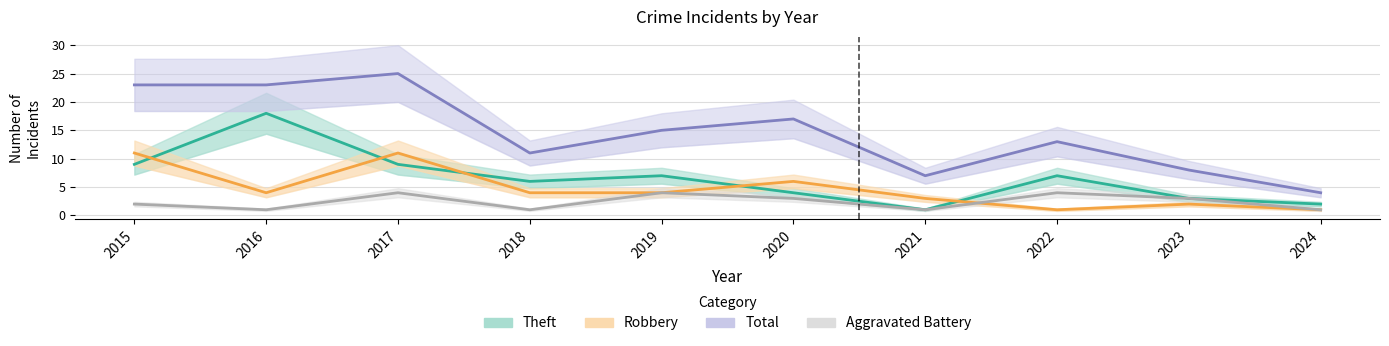

Between 2020 and 2021, which series saw the biggest shift?

Total